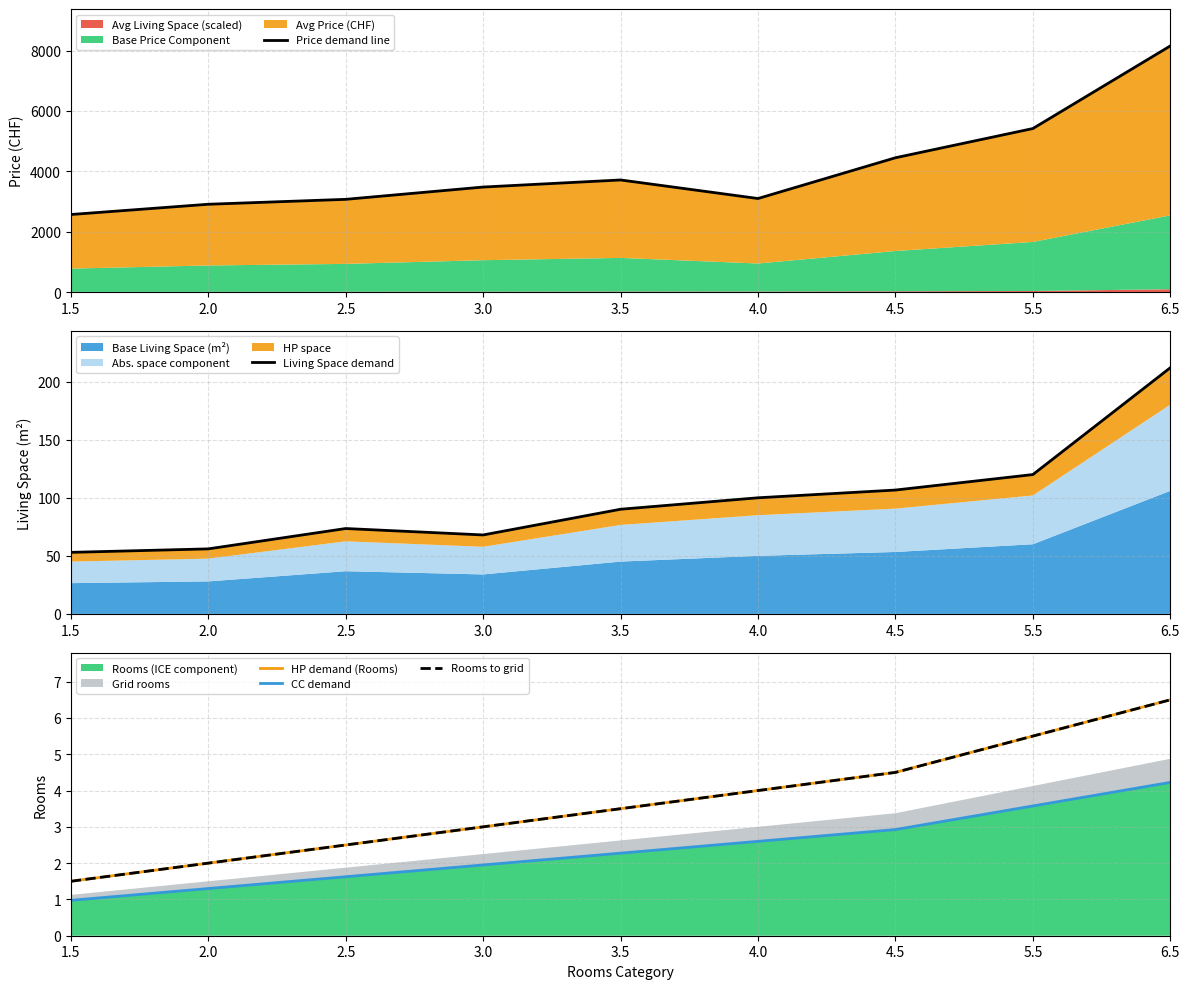

What is the total value across all series at 2.0?

2971.3